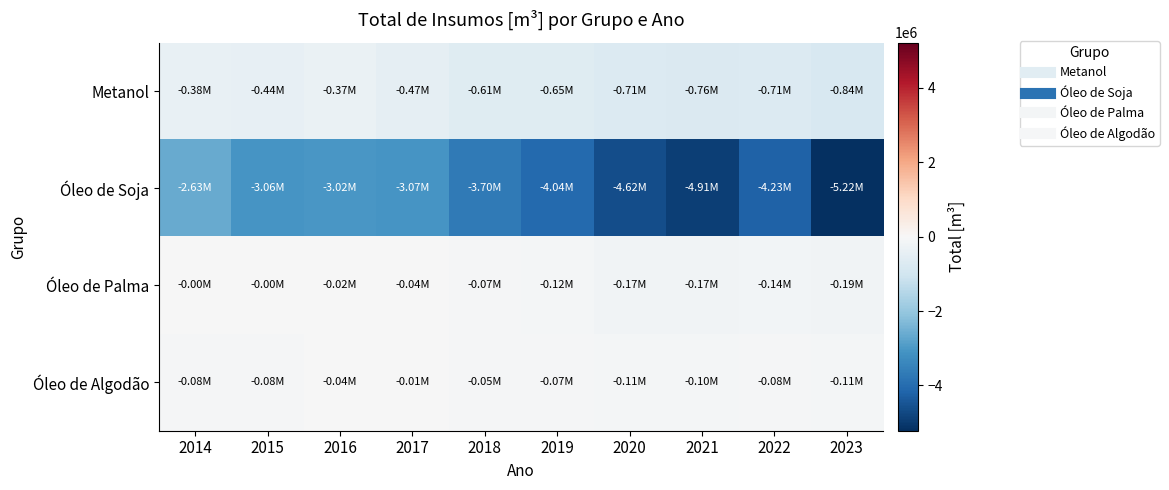

Between 2015 and 2022, which is larger?

2015